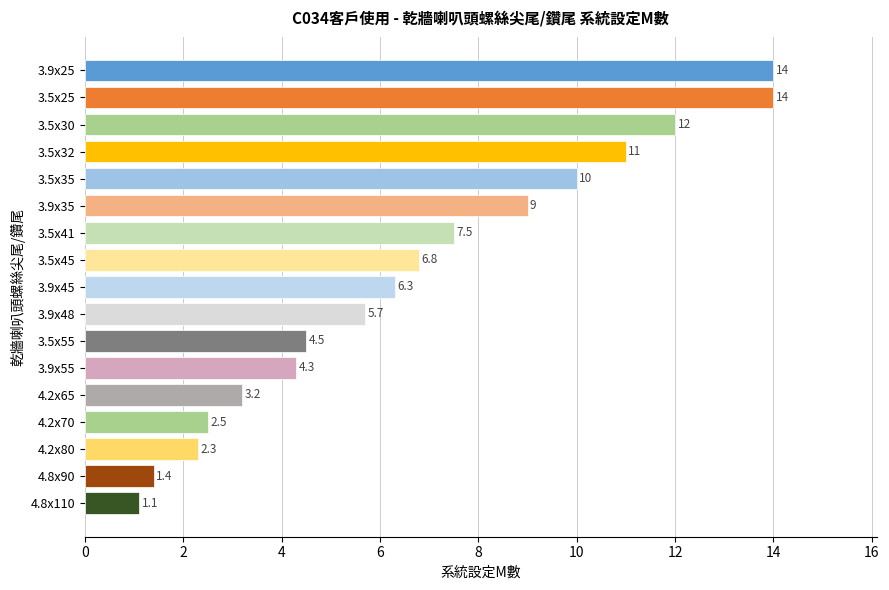

What is the label of the 9th bar from the bottom?

3.9x45